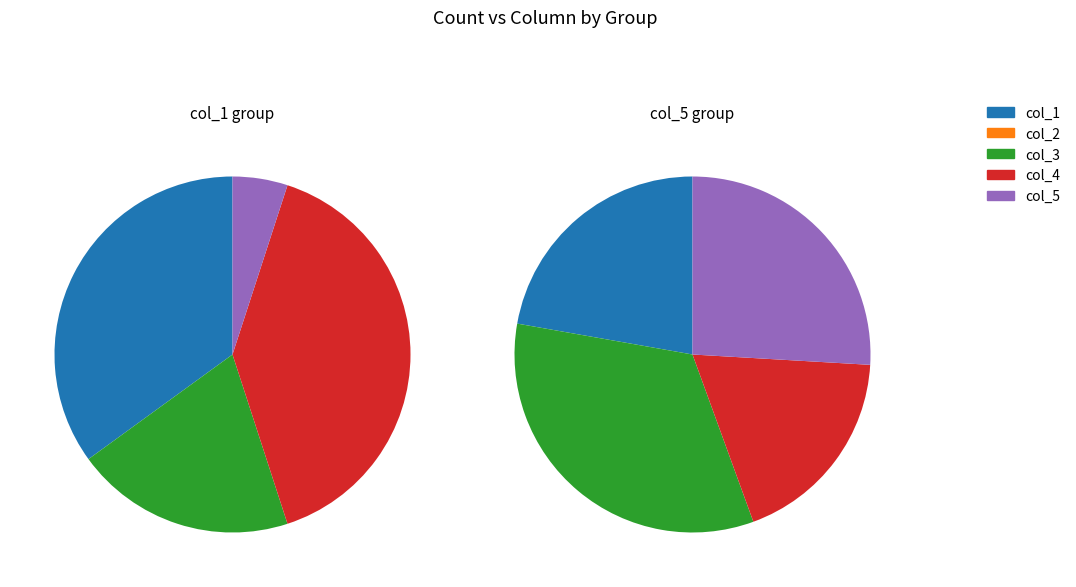

Which series has the widest spread of values?

col_5